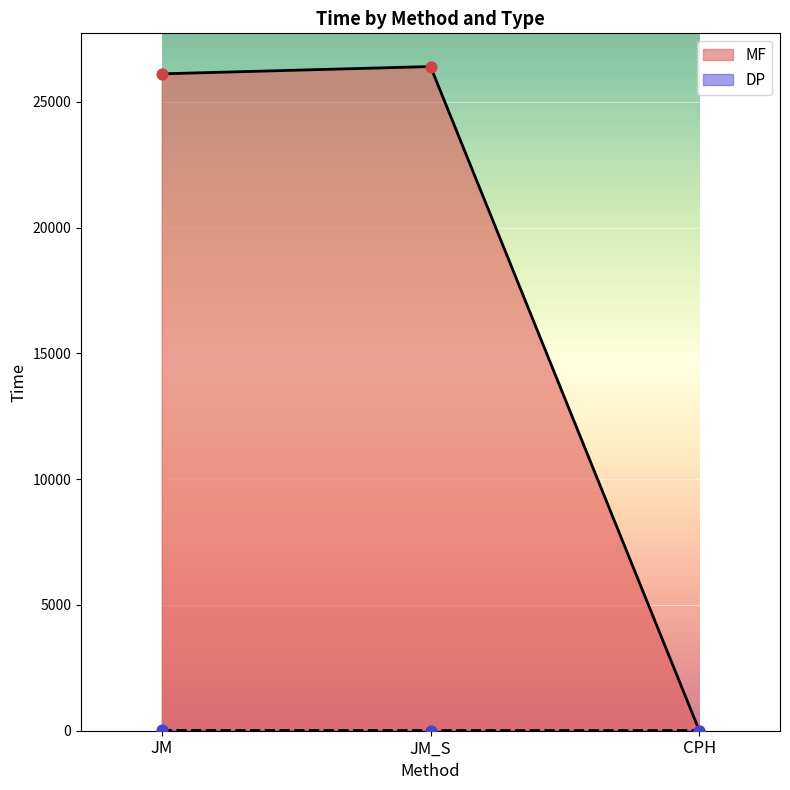

At how many categories does at least one series exceed 19003?

2